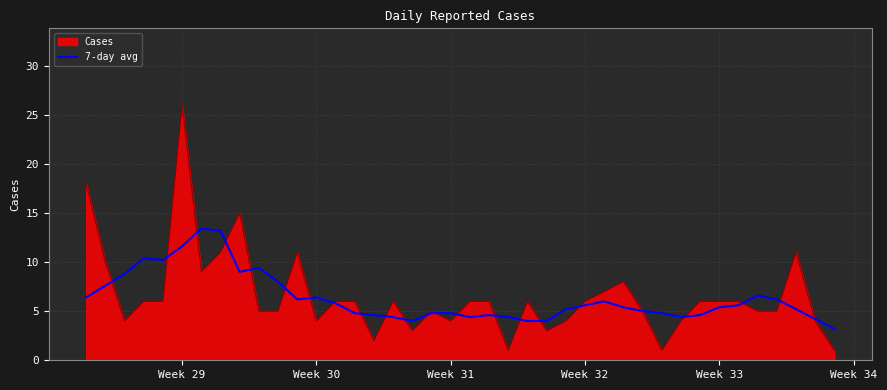

What is the minimum value for 7-day avg?

3.2